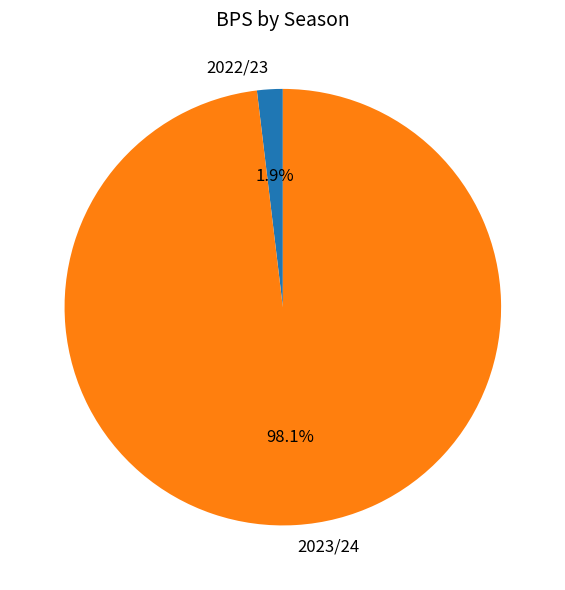

Combined, do 2023/24 and 2022/23 account for over 50%?

Yes